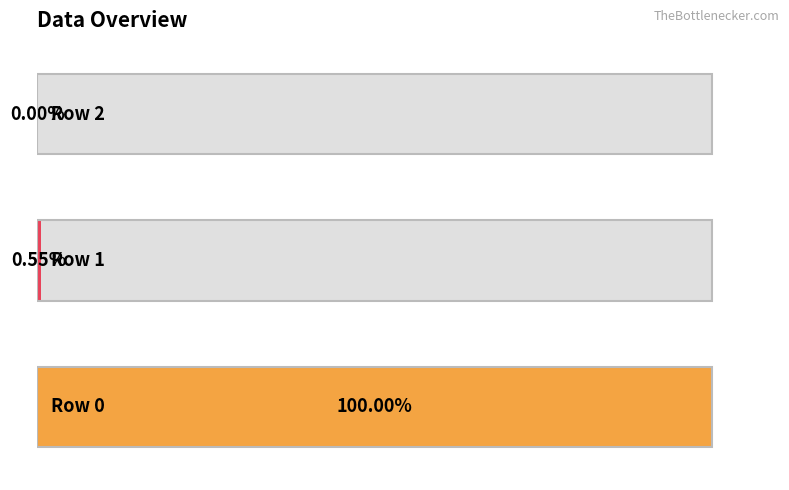

Count the number of categories in the chart.

3